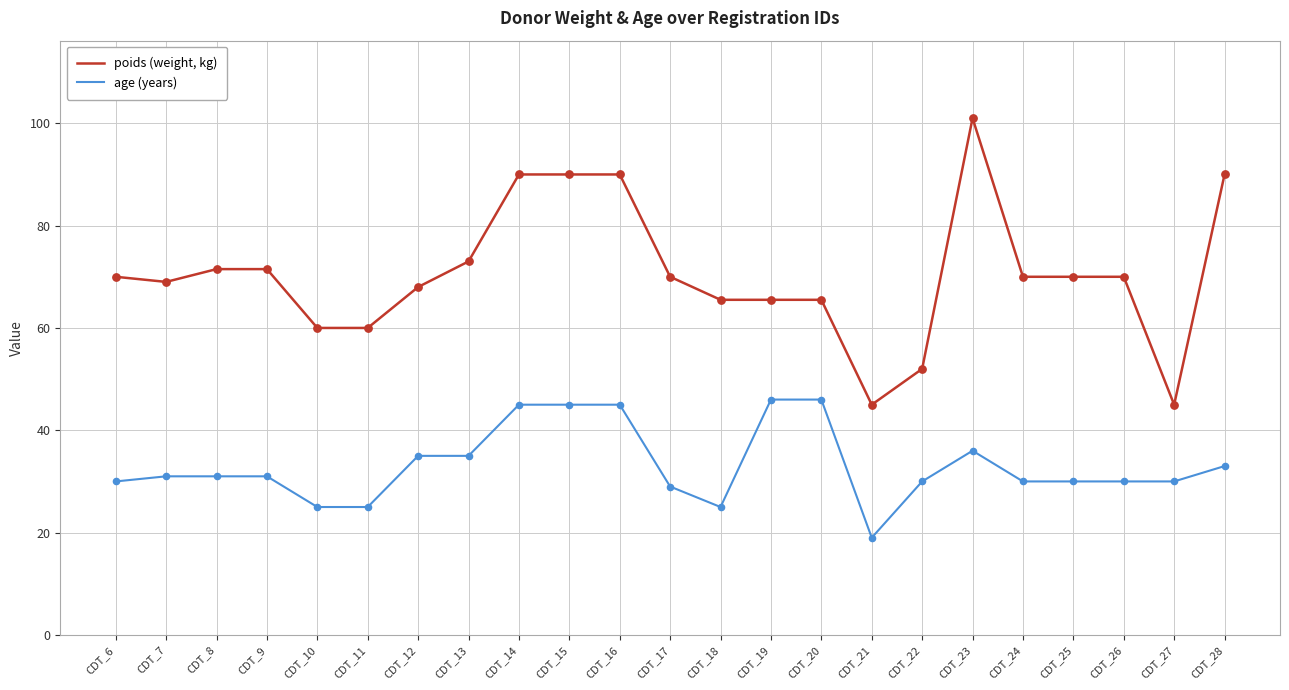

At which category is the sum across all series the highest?

CDT_23